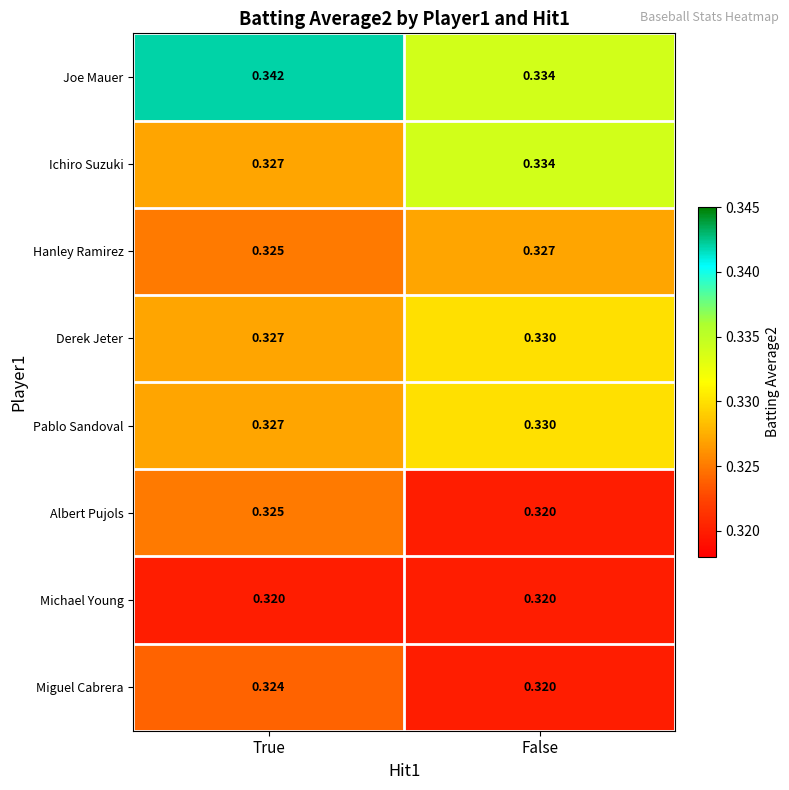

Rank the categories by Ichiro Suzuki value from highest to lowest.

False, True